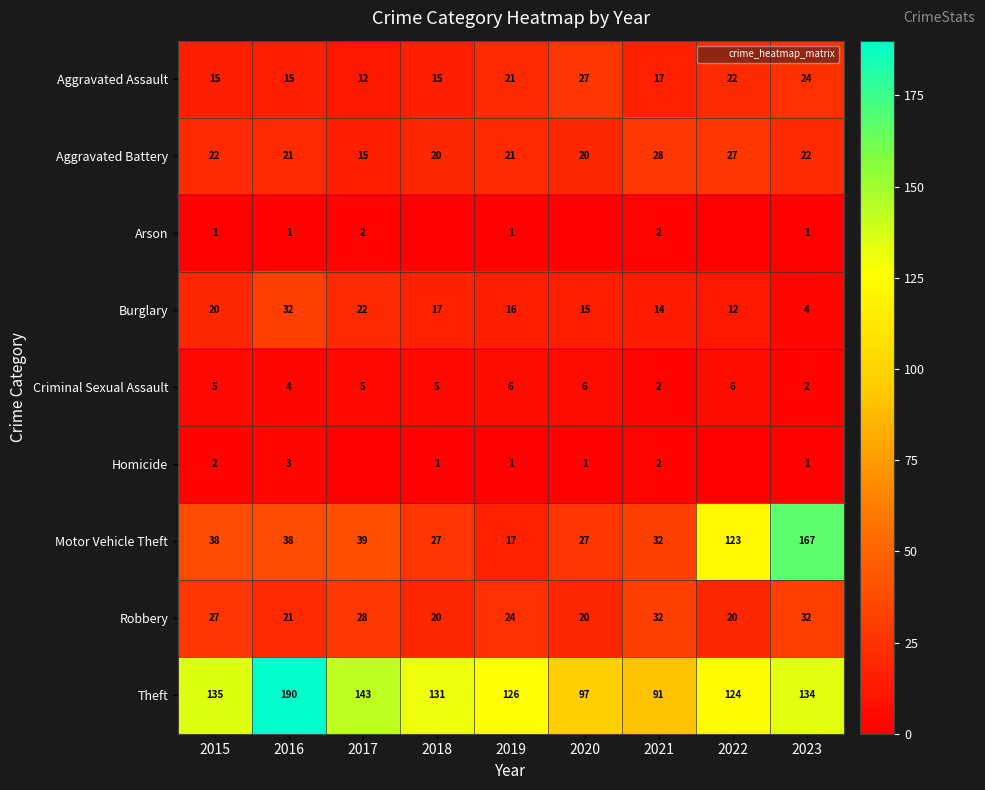

At which category does the chart reach its minimum across all series?

2018